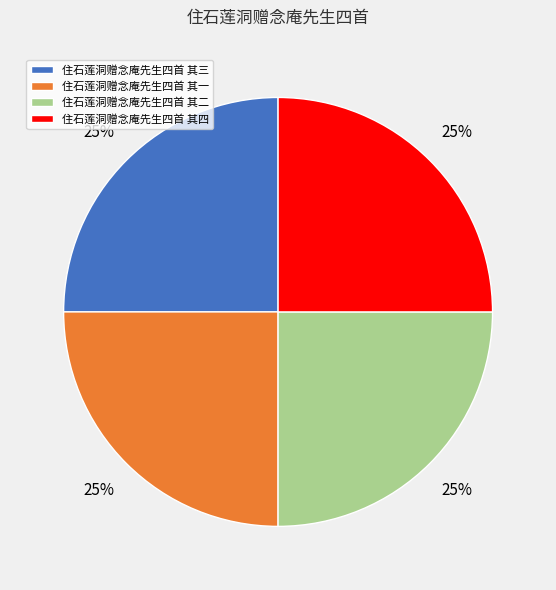

To the nearest percent, what is the average slice percentage?

25%